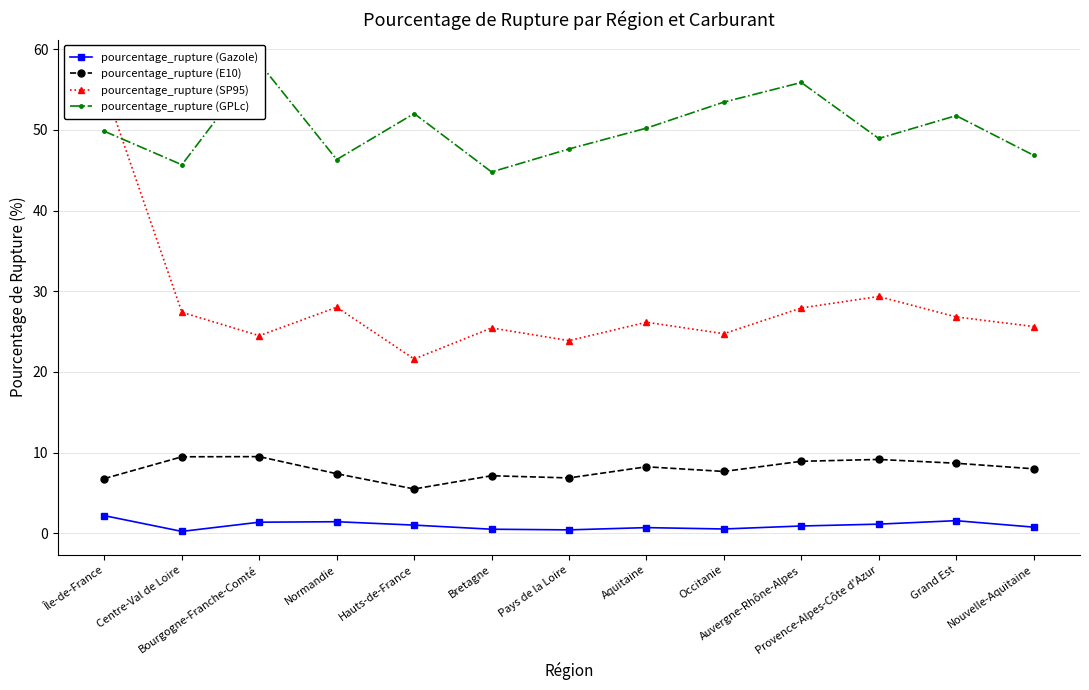

At which label is pourcentage_rupture (GPLc) closest to 51?

Grand Est